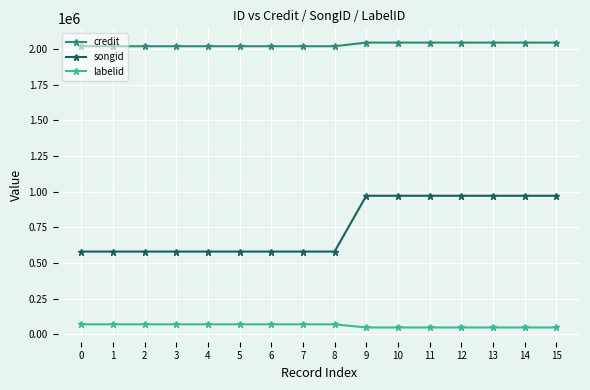

How many data points in labelid are less than 70158?

7